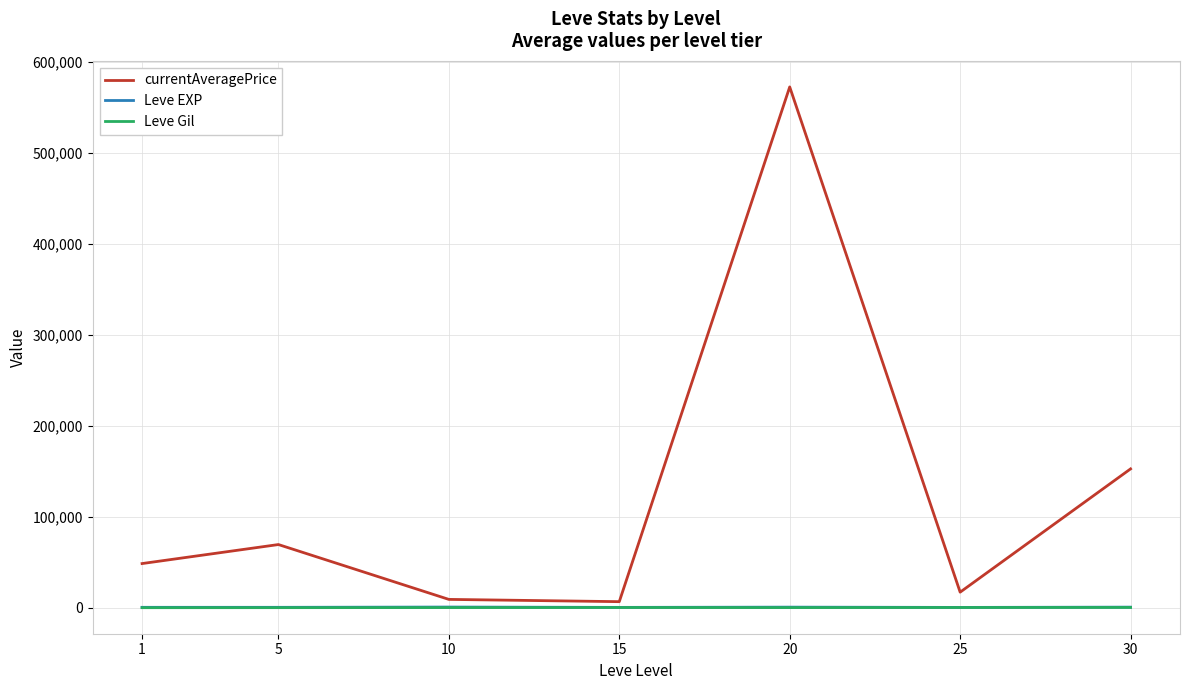

Between 20 and 25, which series saw the biggest shift?

currentAveragePrice